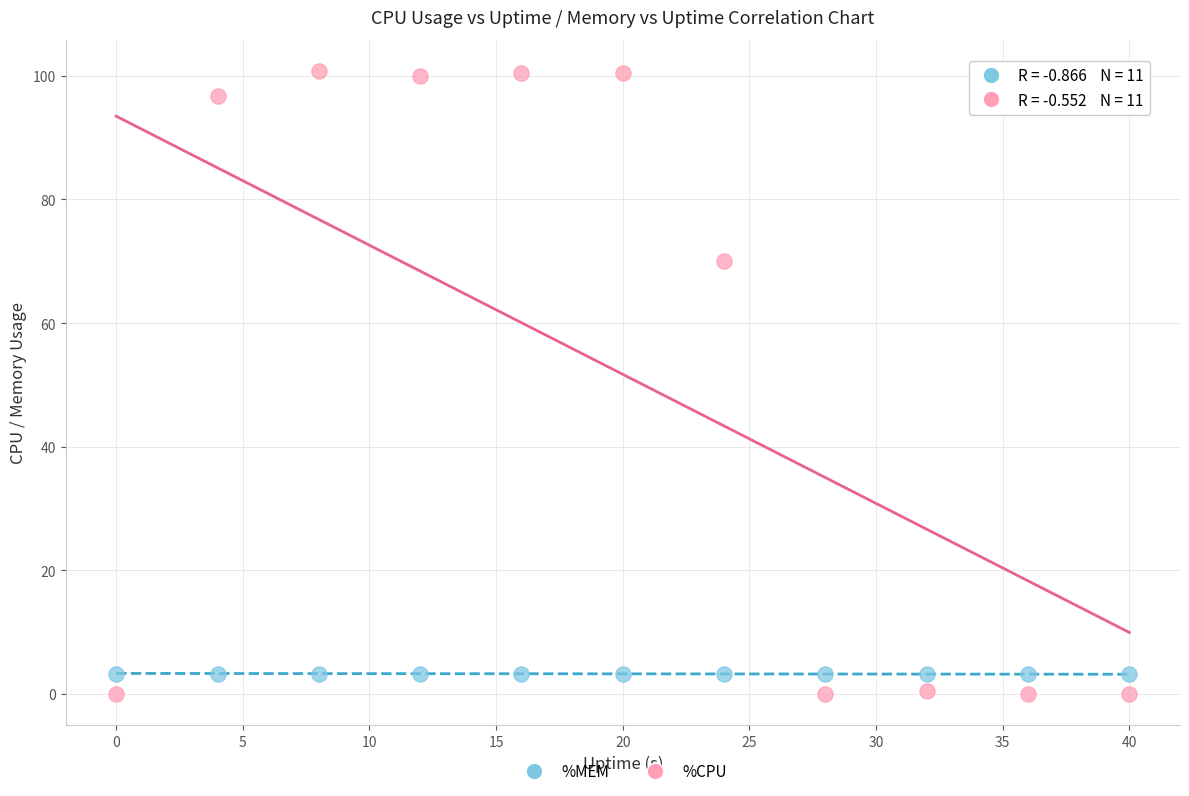

In the %CPU series, what Y value is closest to 50?

70.0